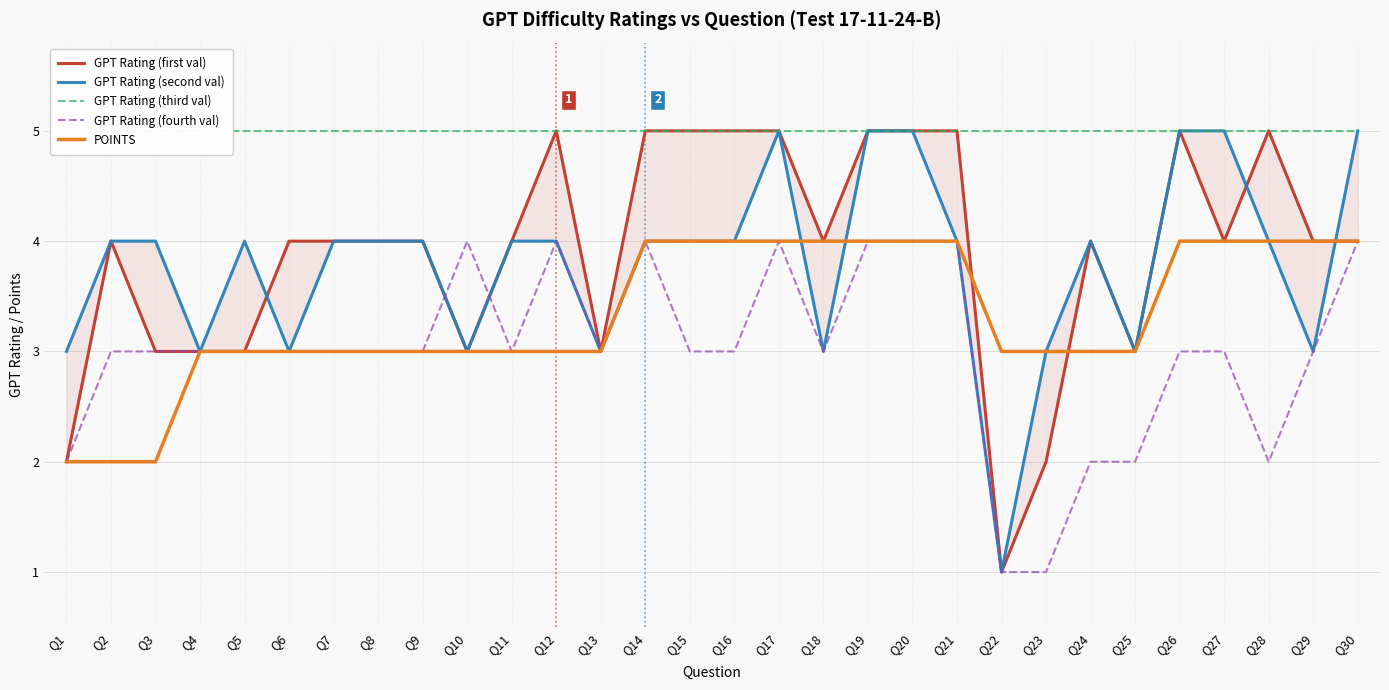

What is the value of the GPT Rating (second val) point at the 5th from the left?

4